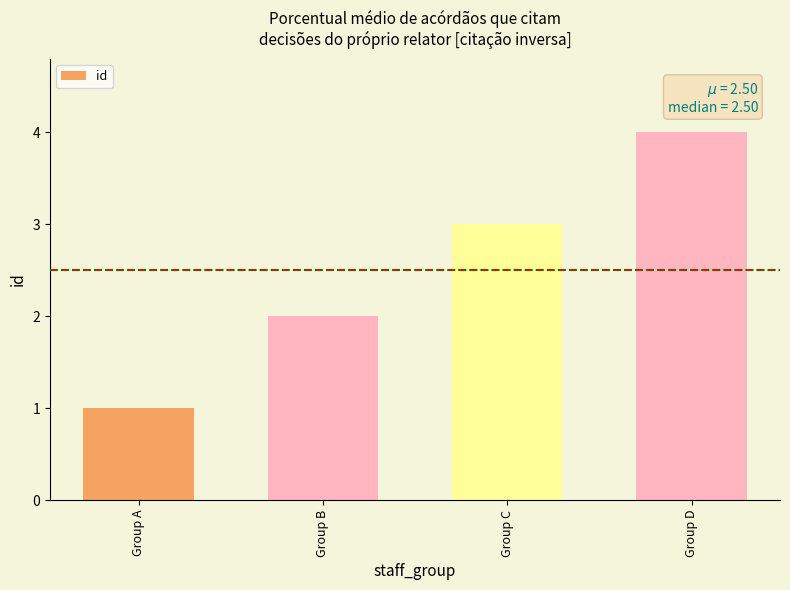

Is it true that the value at Group C is 1?

False